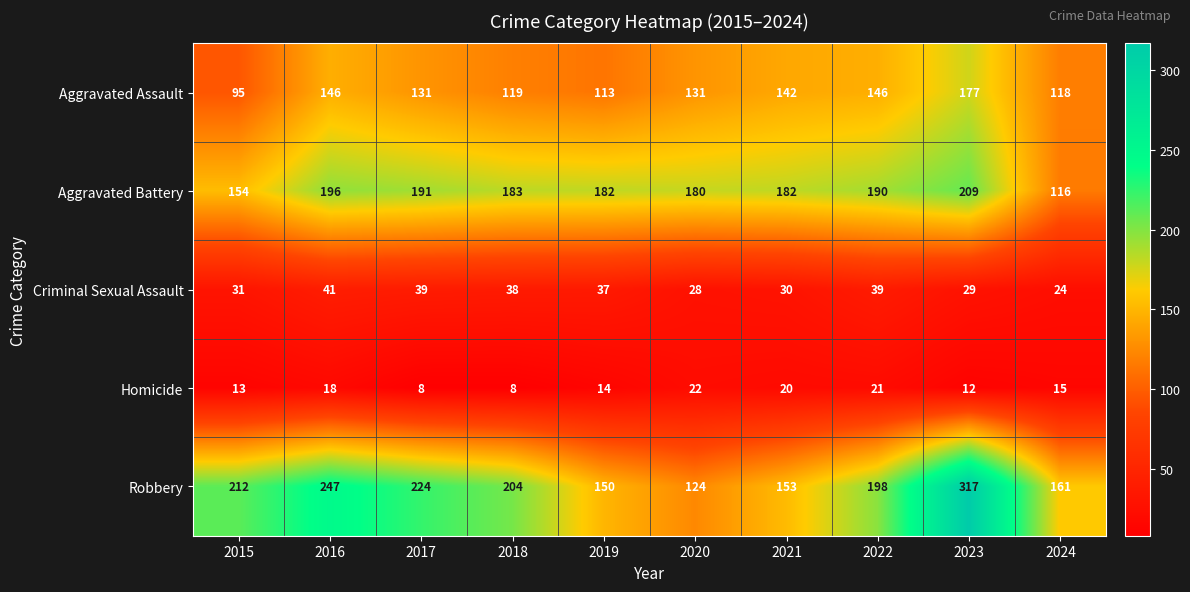

Rank the series by their maximum value, from highest to lowest.

Robbery, Aggravated Battery, Aggravated Assault, Criminal Sexual Assault, Homicide